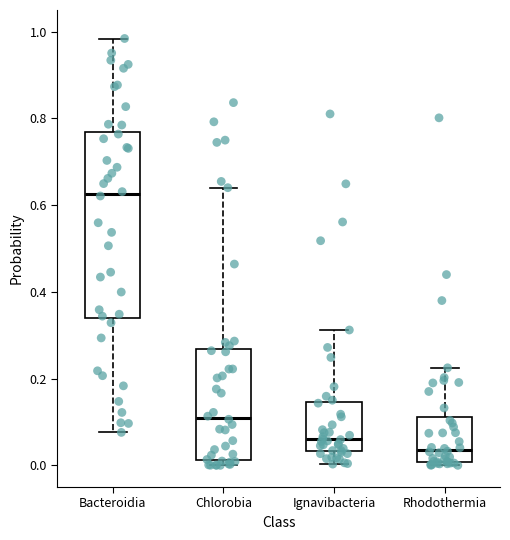

Where does the median line of the box for Ignavibacteria sit on the y-axis? The values are not printed on the chart, so give them approximately, as read against the axis.

0.06